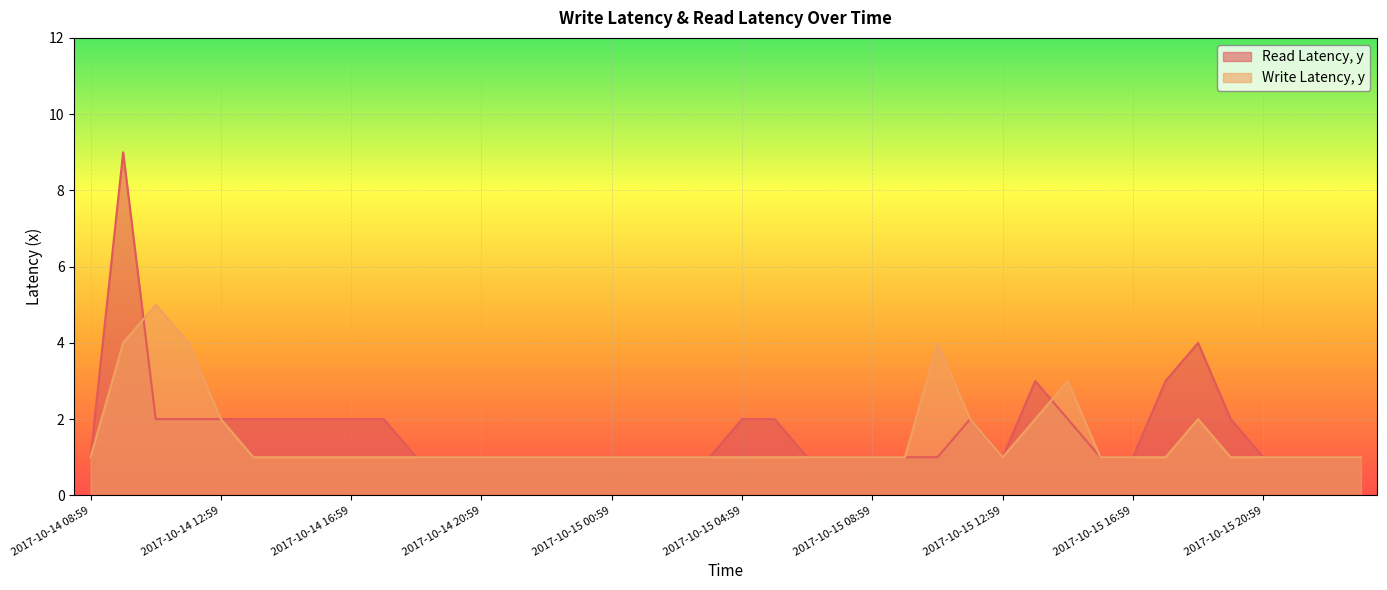

What is the label of the 4th point from the right?

2017-10-15 20:59